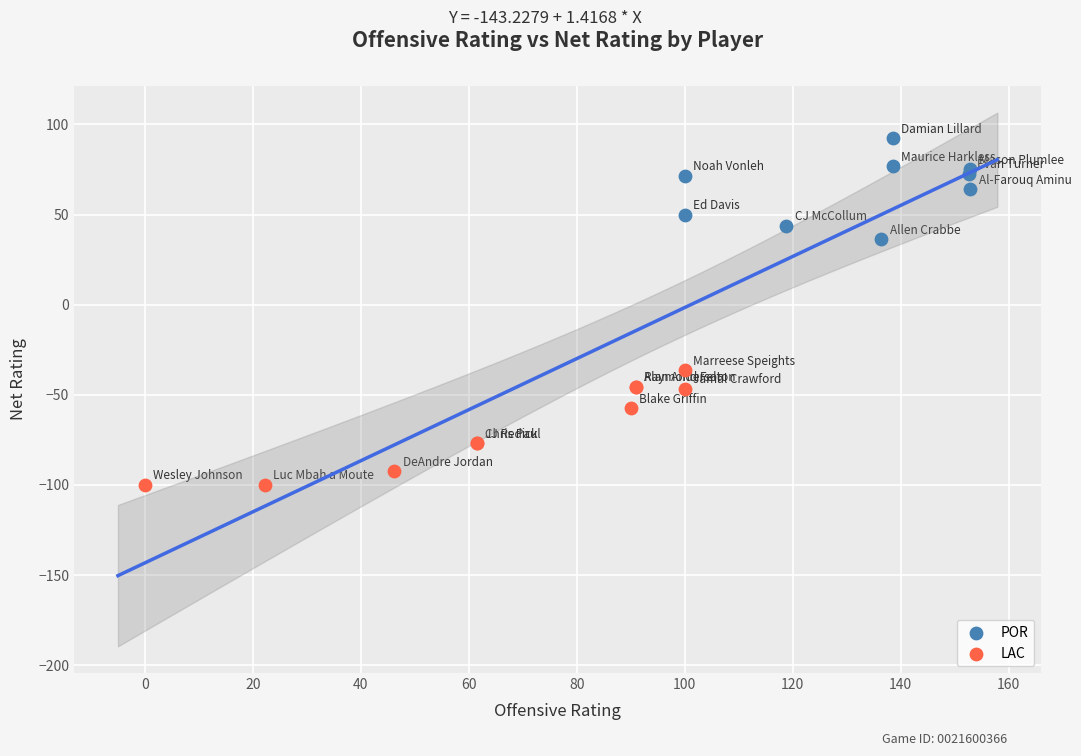

Which series reaches the minimum Y coordinate?

LAC